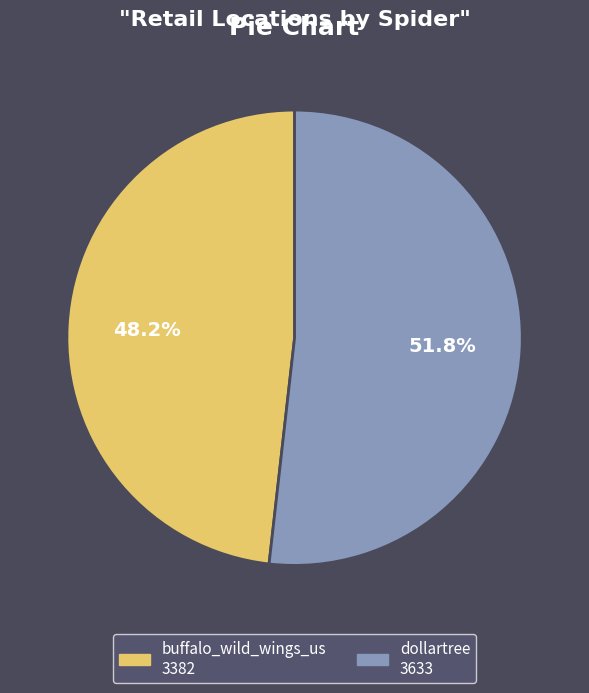

Does dollartree account for over 50% of the chart?

Yes